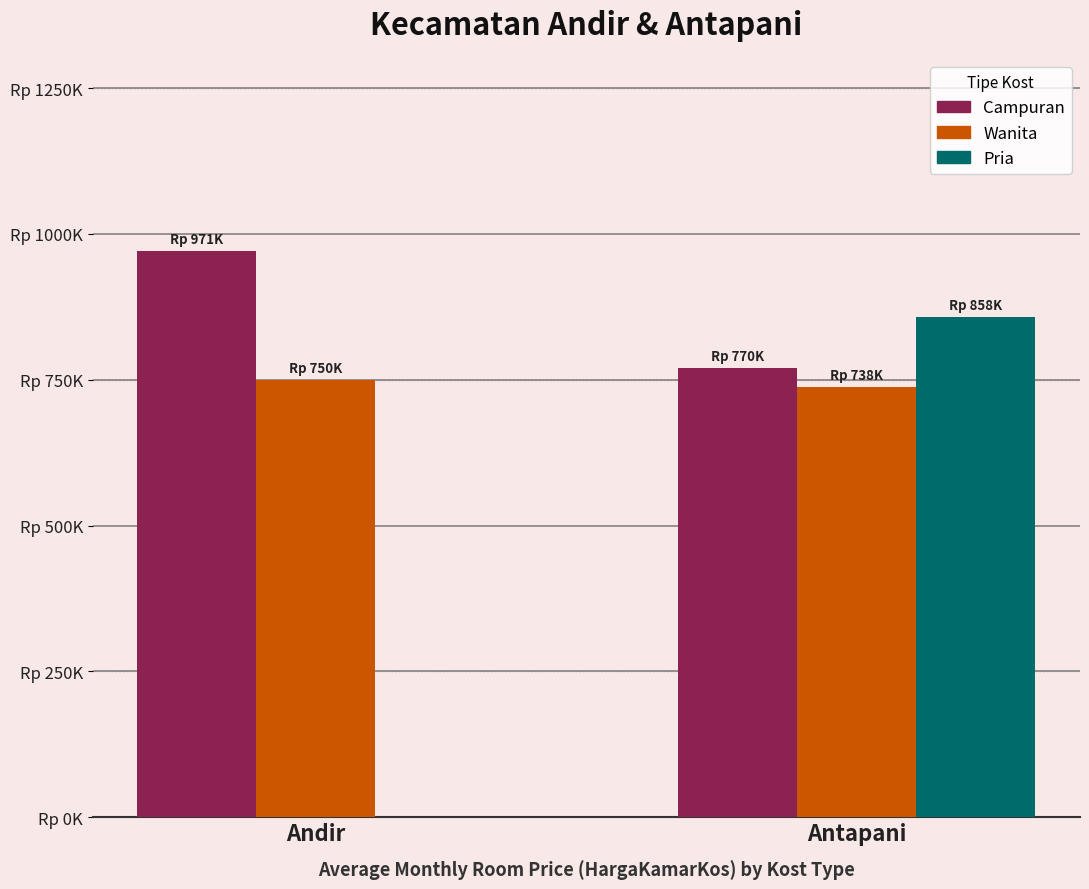

What is the sum of the Campuran values at Andir and Antapani?

1741429